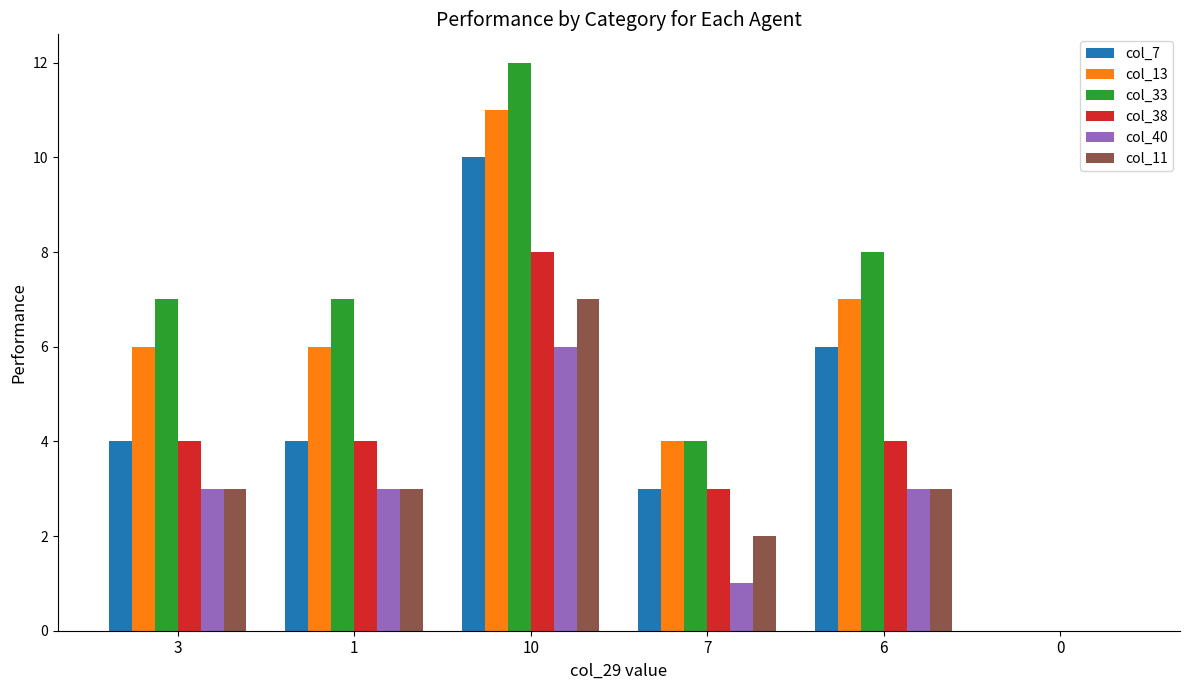

What is the highest value of the col_33 series?

12